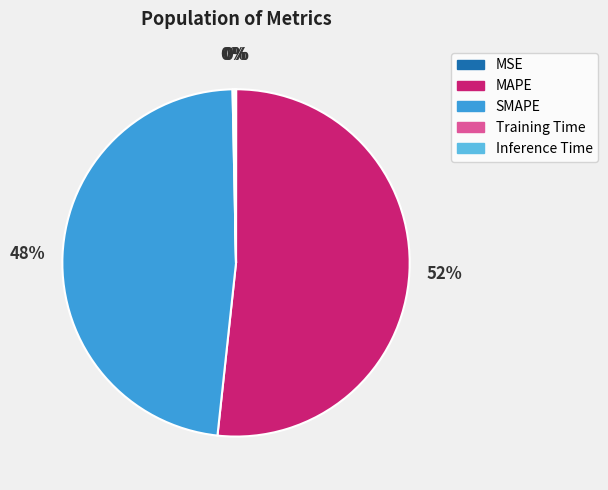

The MAPE slice represents 52% of the pie. True or false?

True